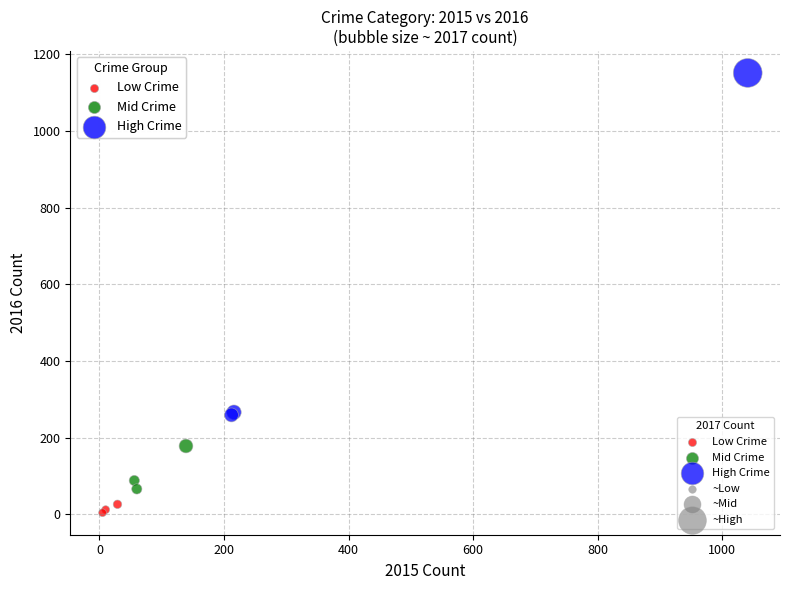

Which series has the largest Y range (max minus min)?

High Crime